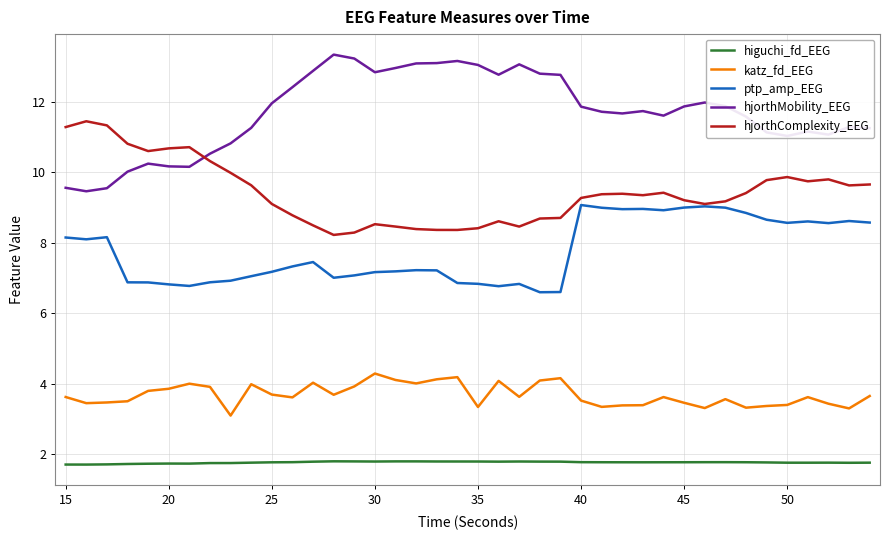

What is the maximum value for hjorthComplexity_EEG?

11.4